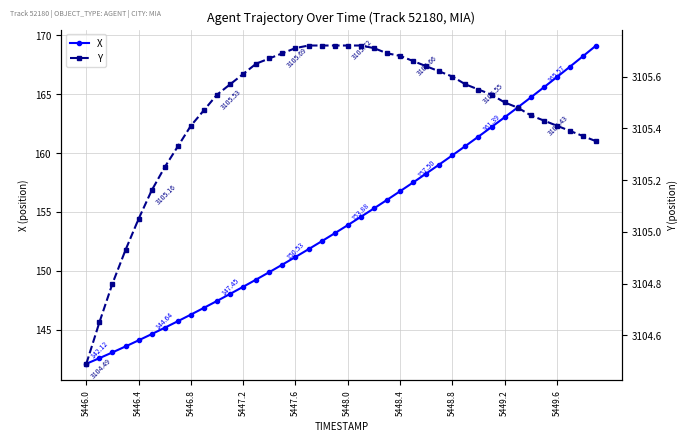

Rank the series at 23 from highest to lowest value.

Y, X